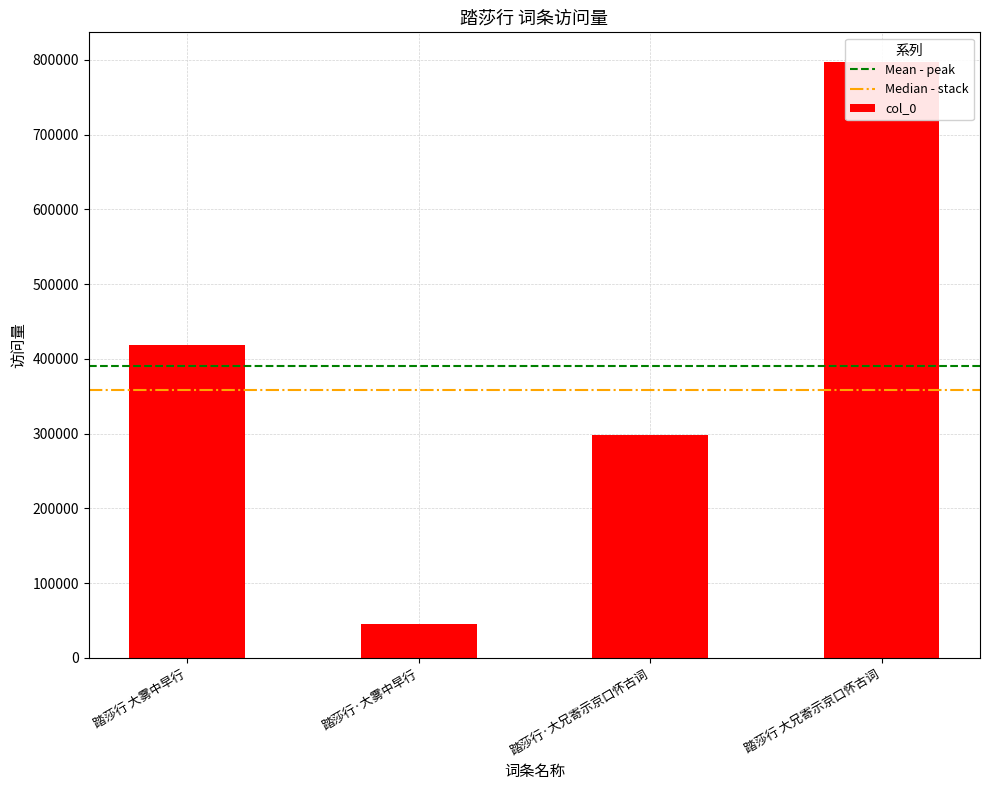

What is the label of the 2nd bar from the left?

踏莎行·大雾中早行